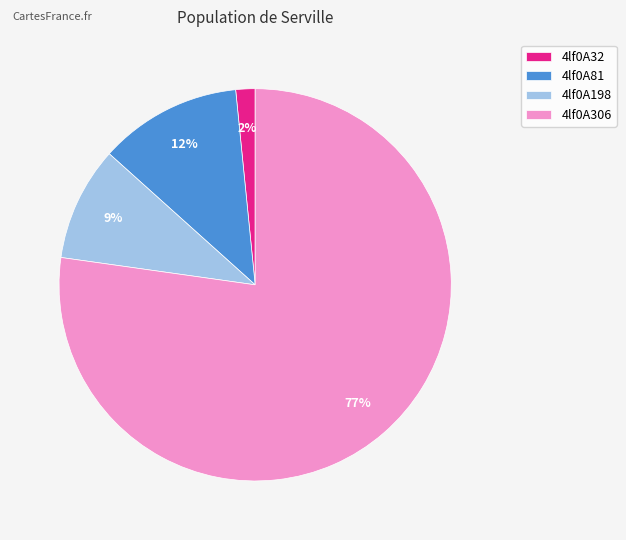

The 4lf0A198 slice represents 9% of the pie. True or false?

True